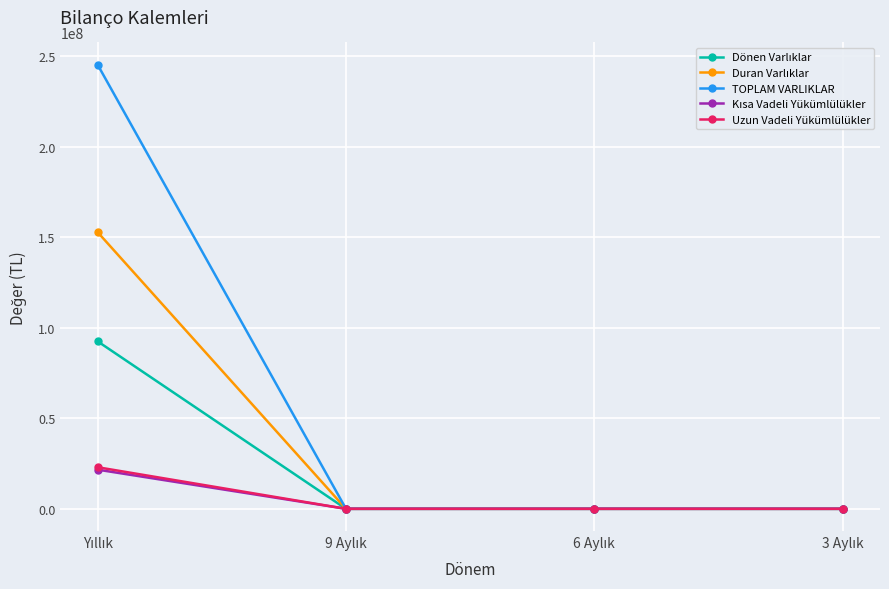

How many TOPLAM VARLIKLAR values are between 0 and 245443159?

4